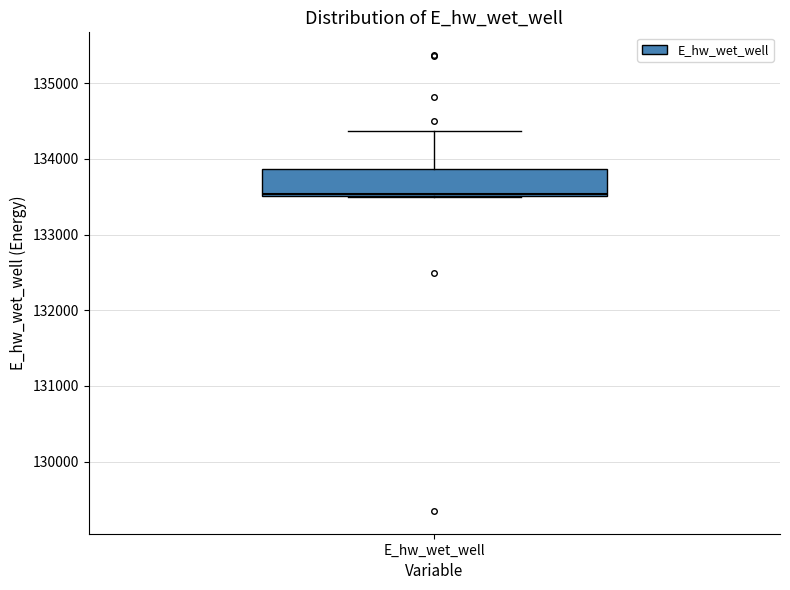

Transcribe this box plot: give where the median line is, the range the box spans, and where the two whiskers end, as read against the y-axis. The values are not printed on the chart, so give them approximately, as read against the axis.

median 133500 (just above the box's lower edge), box 133500 to 133900, whiskers 133500 to 134400